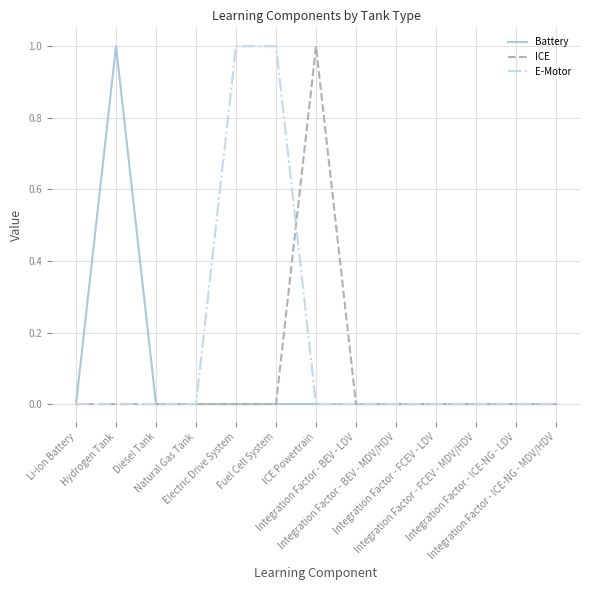

True or false: Battery has more than 0 interior local peaks.

True